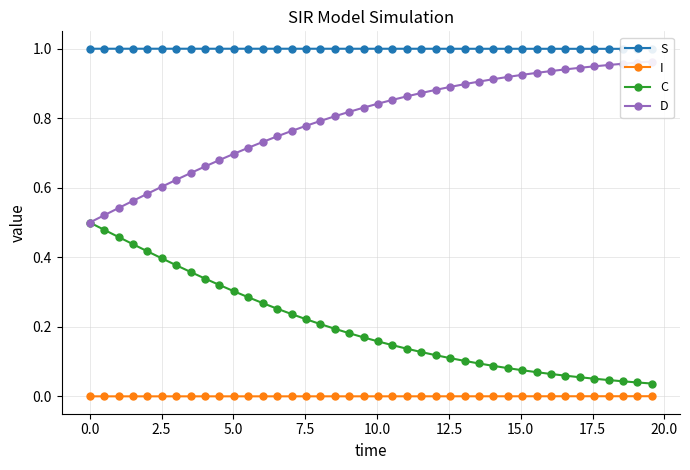

True or false: I and C intersect in this chart.

False